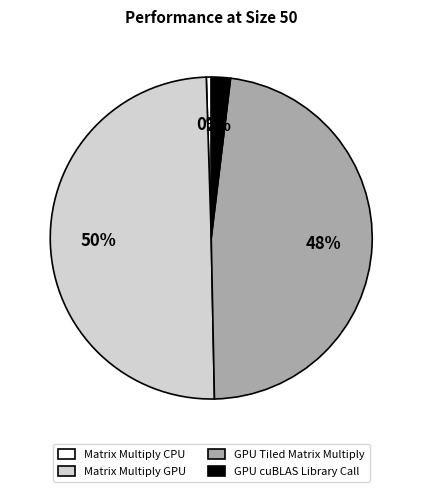

Rank the categories by value from highest to lowest.

Matrix Multiply GPU, GPU Tiled Matrix Multiply, GPU cuBLAS Library Call, Matrix Multiply CPU